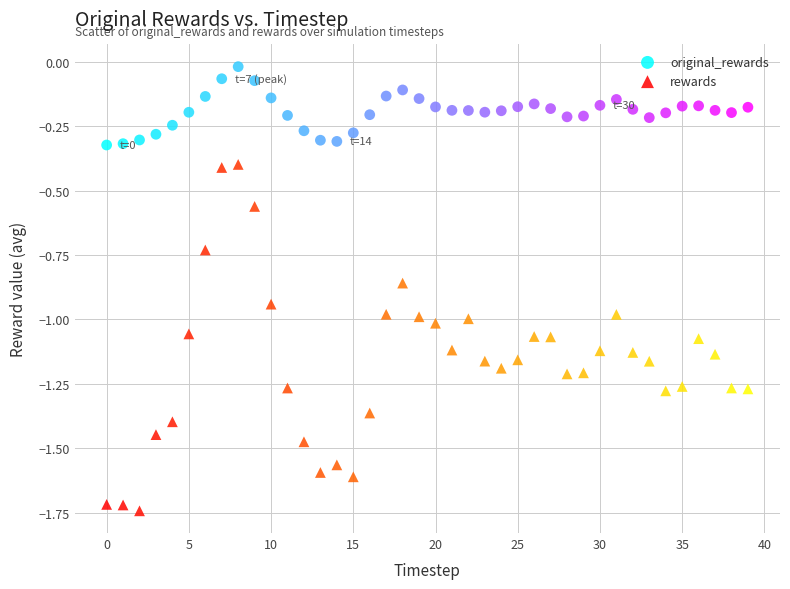

Across all data points, what is the range of Y values (max minus min)?

1.7